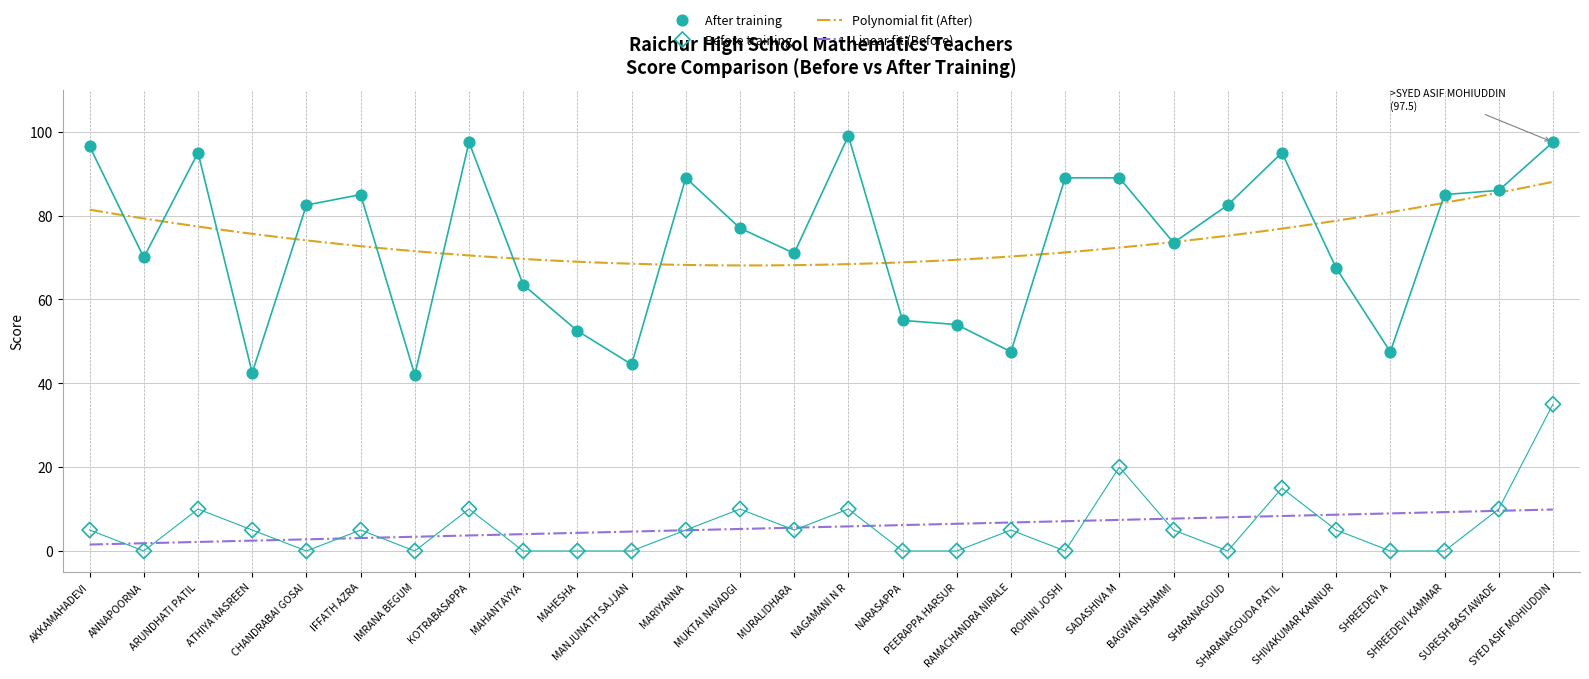

What is the total value across all series at ROHINI JOSHI?

89.0